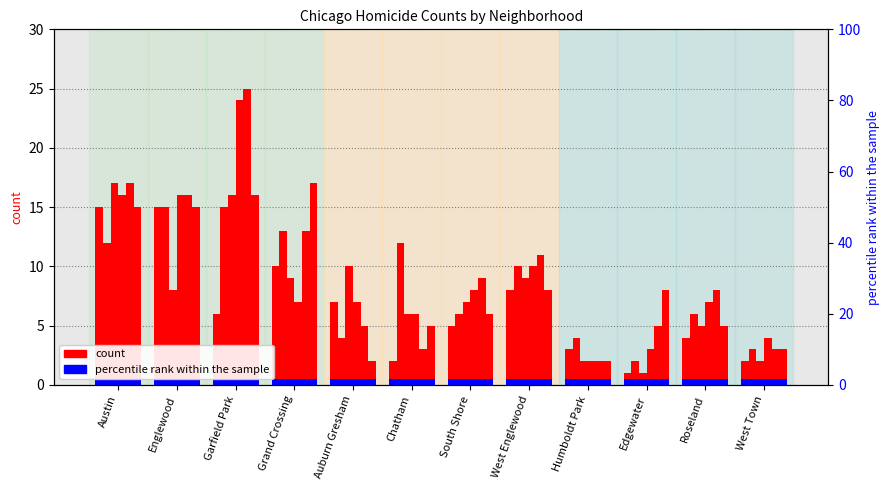

What position from the right is West Town?

1